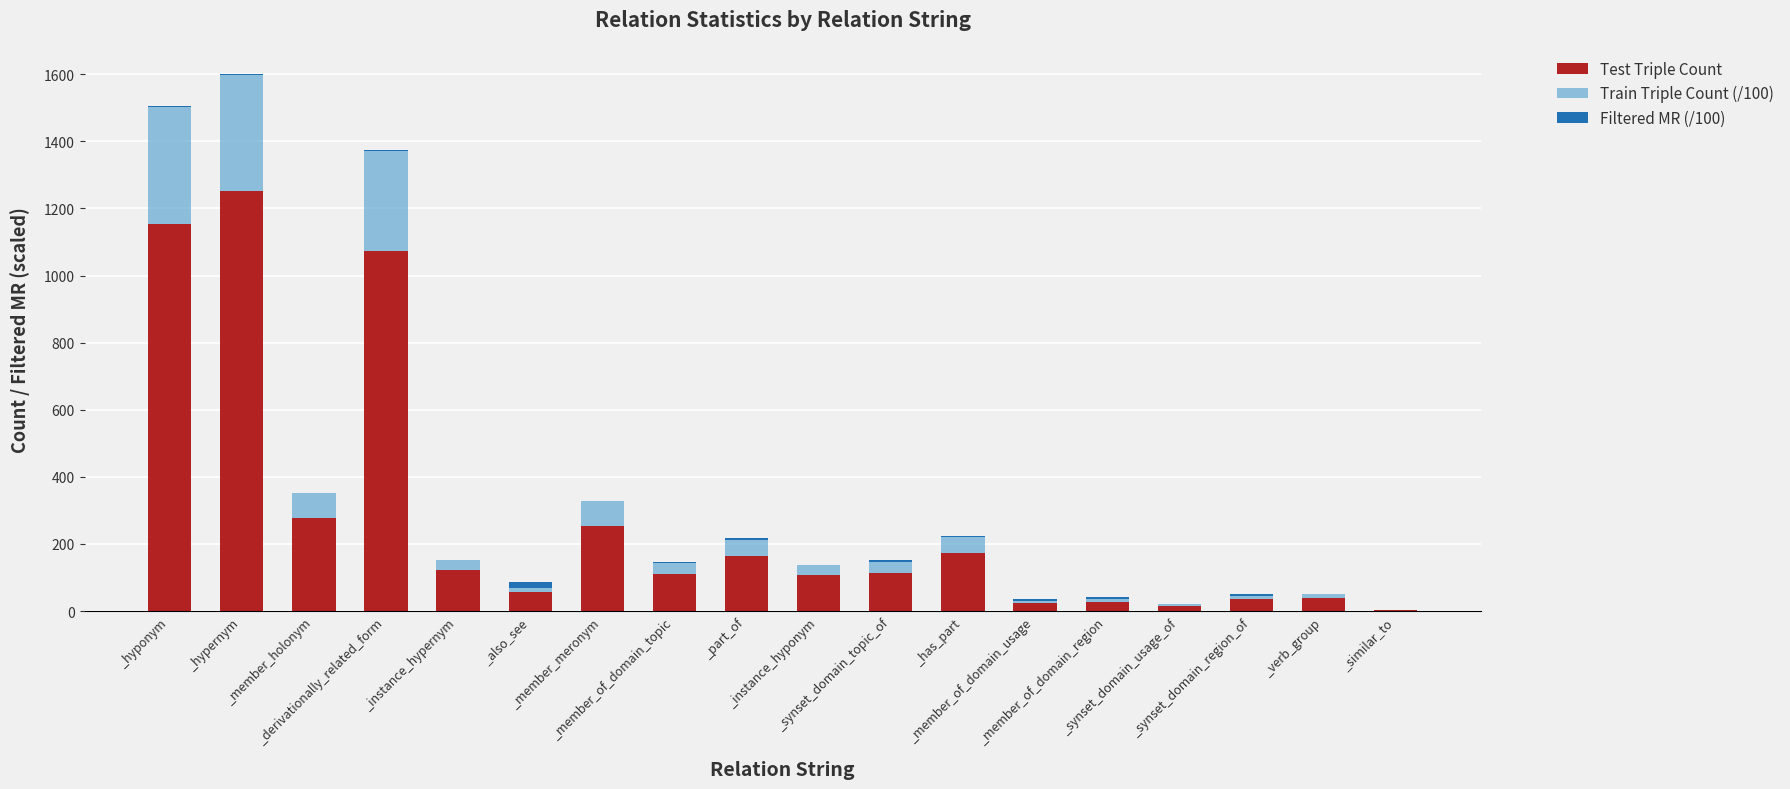

What is the sum of all Test Triple Count values?

5000.0